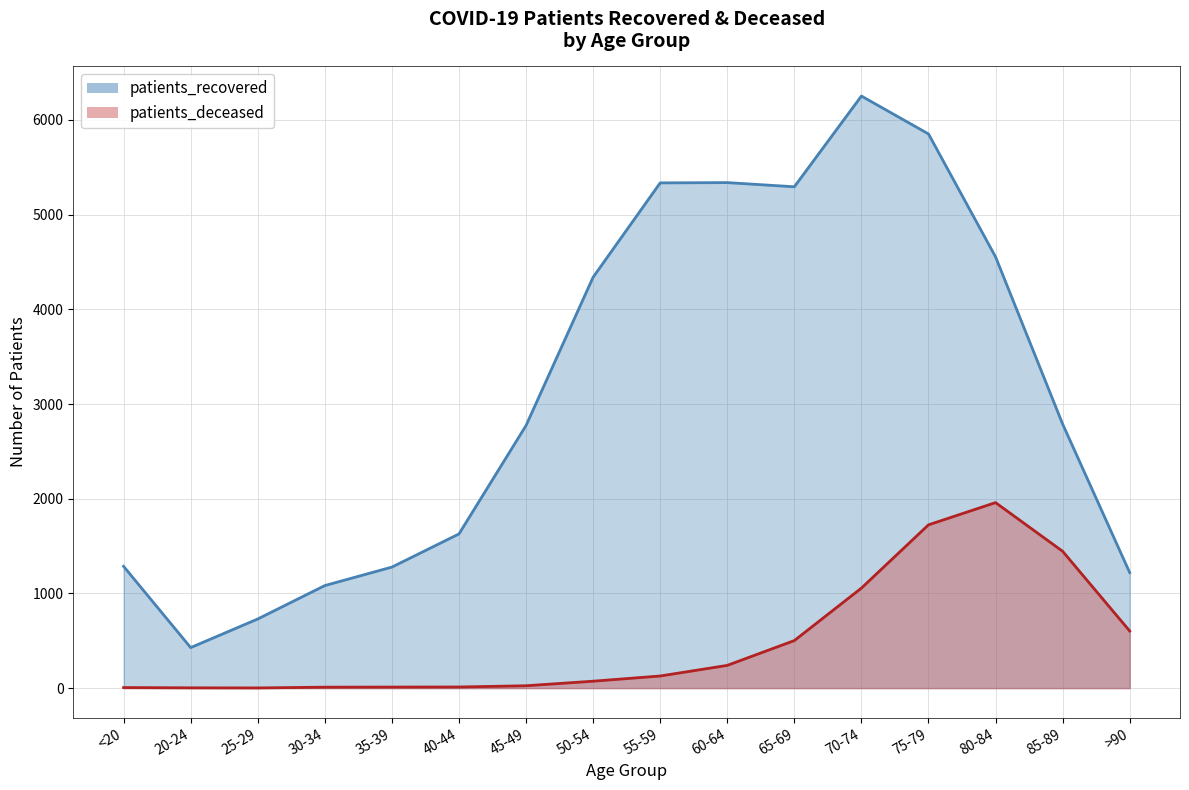

How many lines are shown in the chart?

2